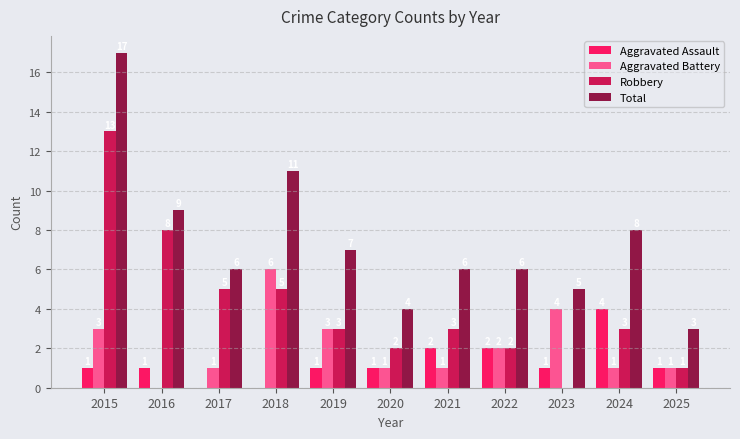

Count the number of categories in the chart.

11